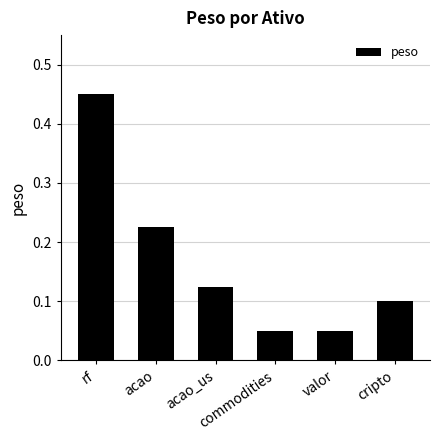

Between cripto and valor, which is larger?

cripto